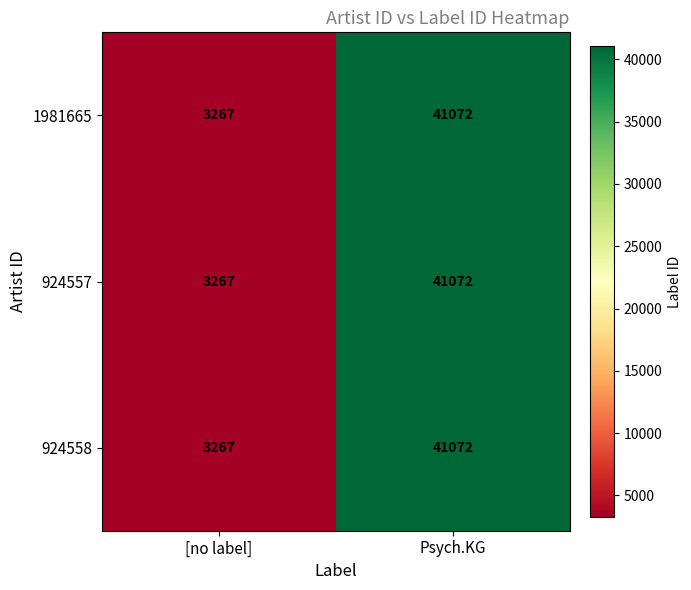

How many data points does each series have?

2